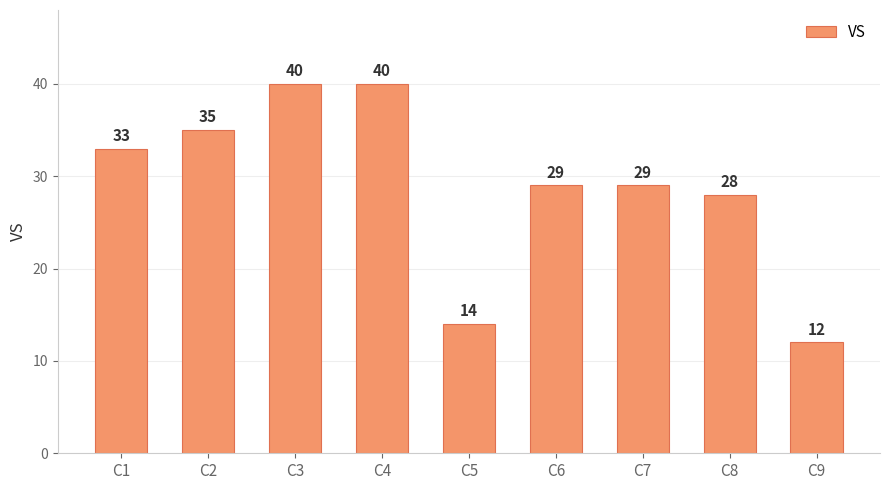

Read the value at C8, to the nearest 10.

30